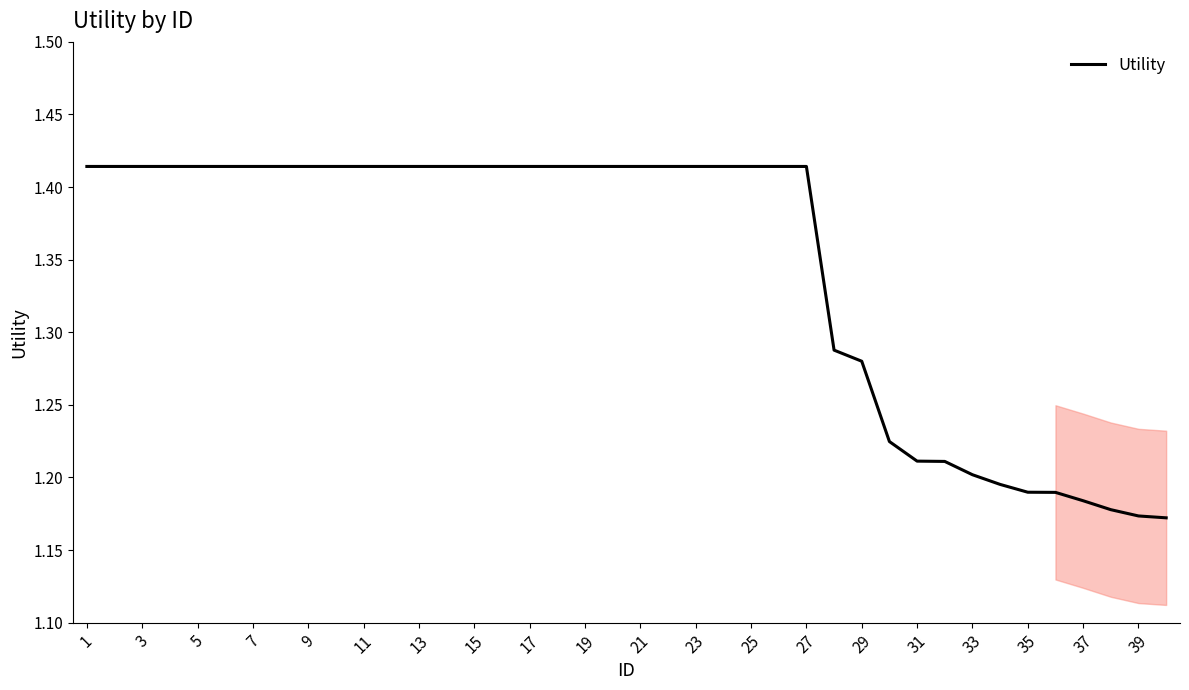

Which label corresponds to the largest value in the chart?

1